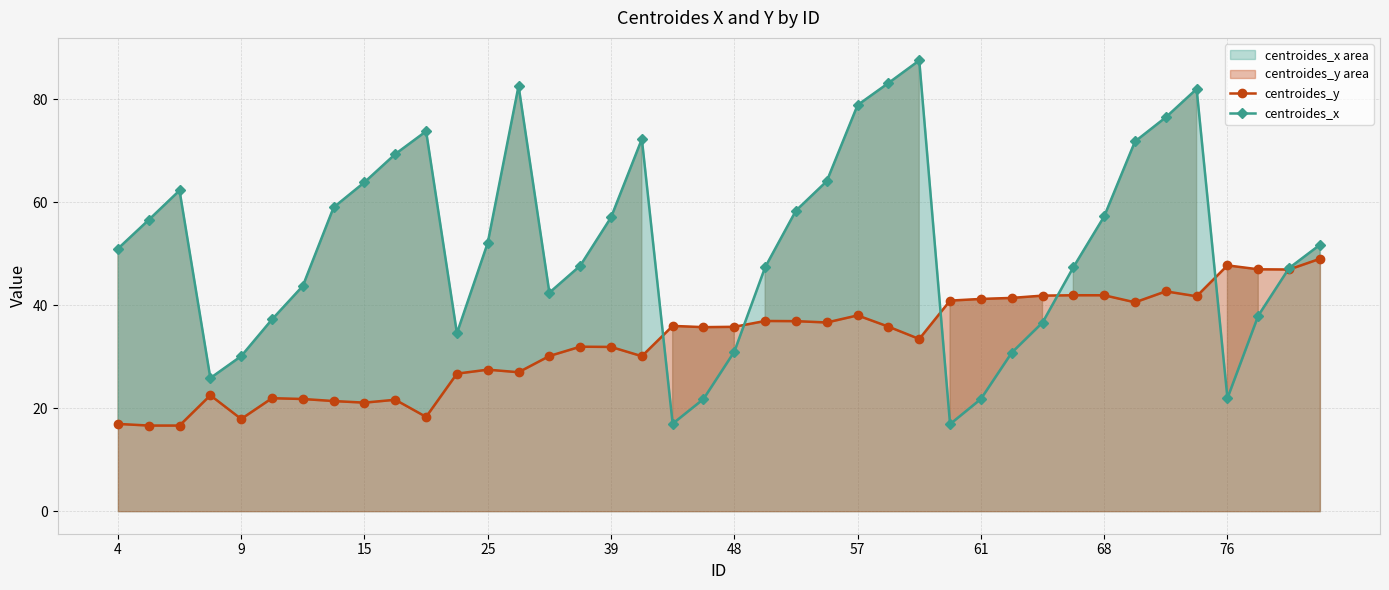

Which series has the largest range (max minus min)?

centroides_x